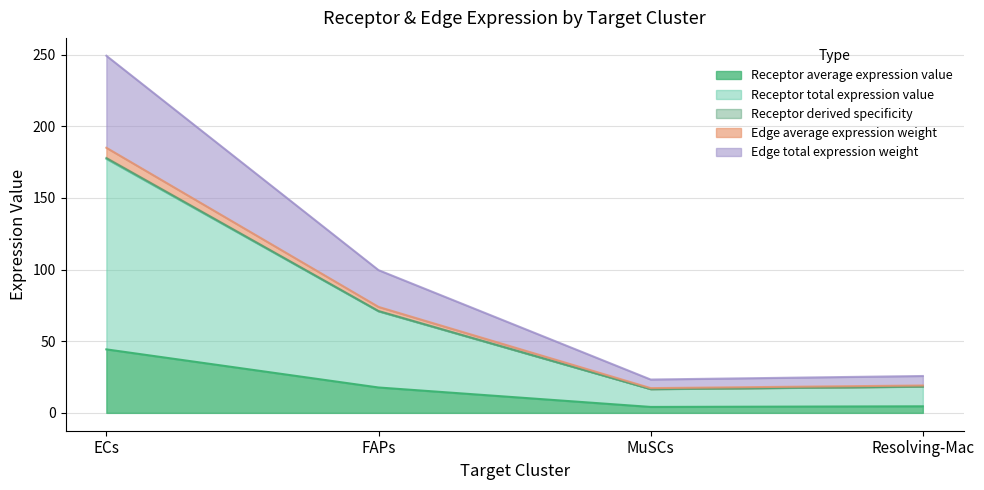

What is the lowest value of the Receptor derived specificity series?

17.3